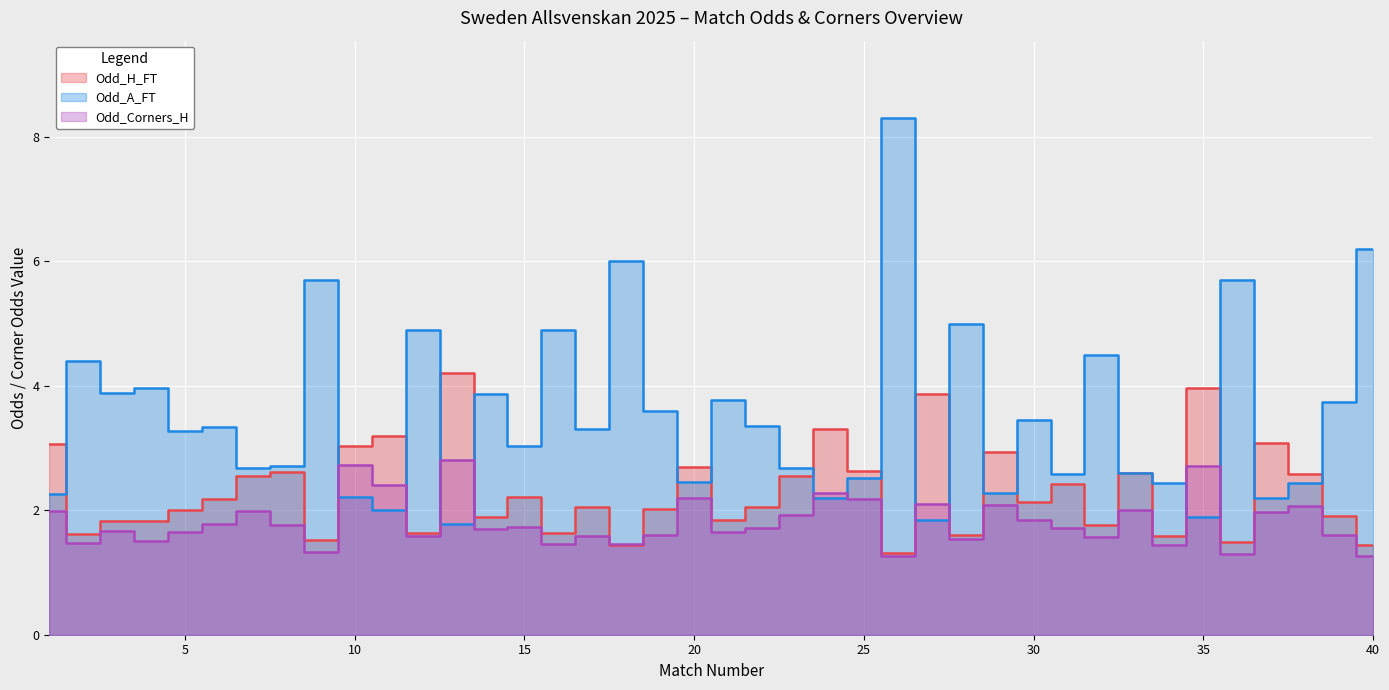

Rank the series by their maximum value, from lowest to highest.

Odd_Corners_H, Odd_H_FT, Odd_A_FT